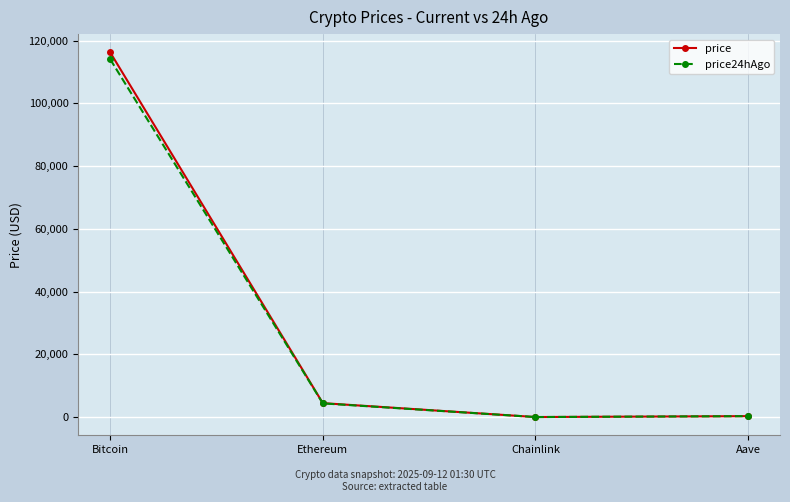

At which label does price first exceed 4458?

Bitcoin